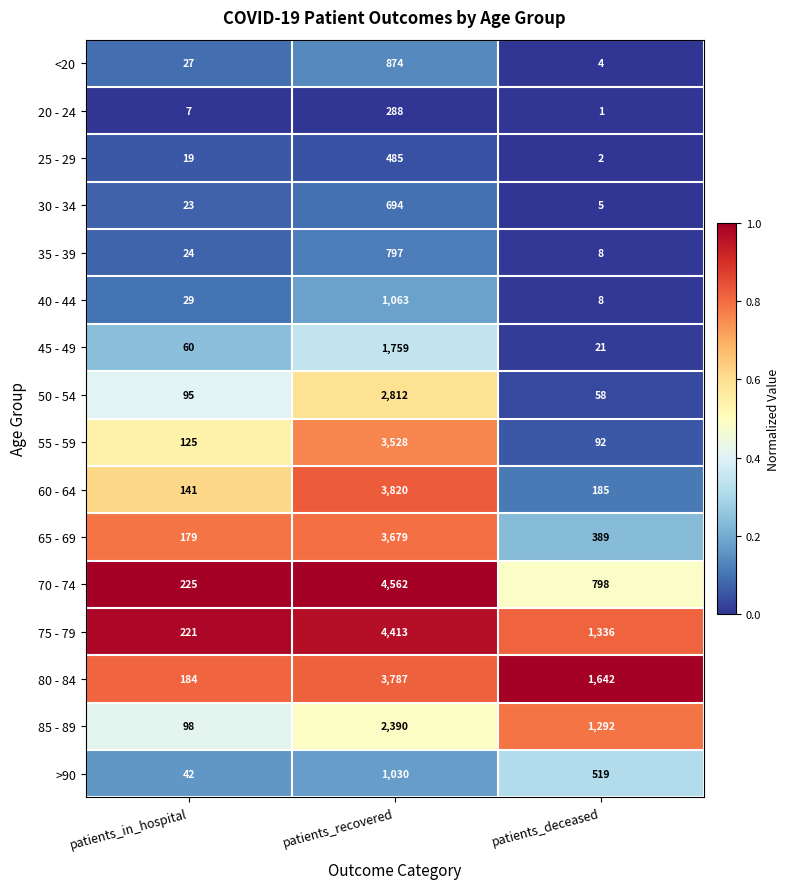

What is the average value of the 55 - 59 series?

1248